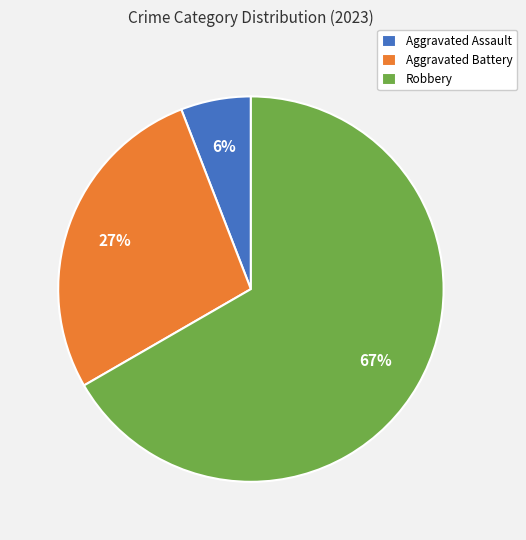

To the nearest percent, what is the combined percentage of Robbery and Aggravated Assault?

73%